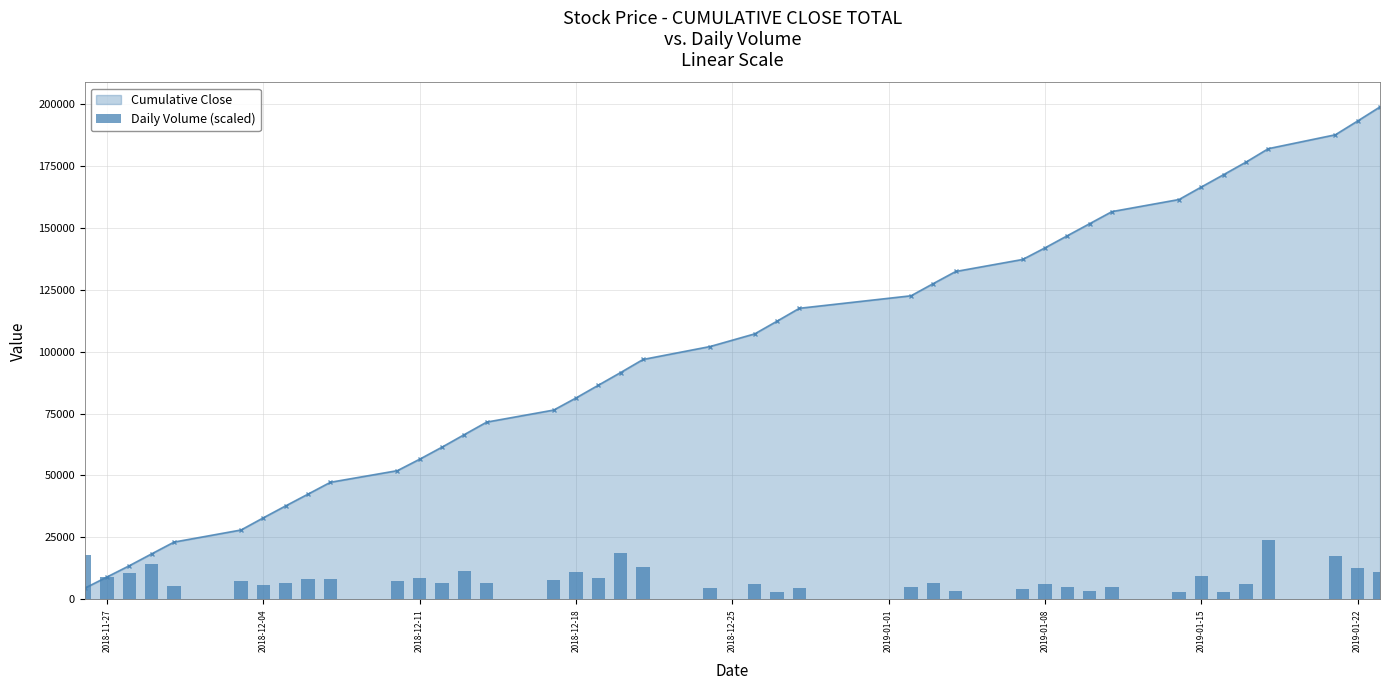

What is the maximum value for Cumulative Close?

198725